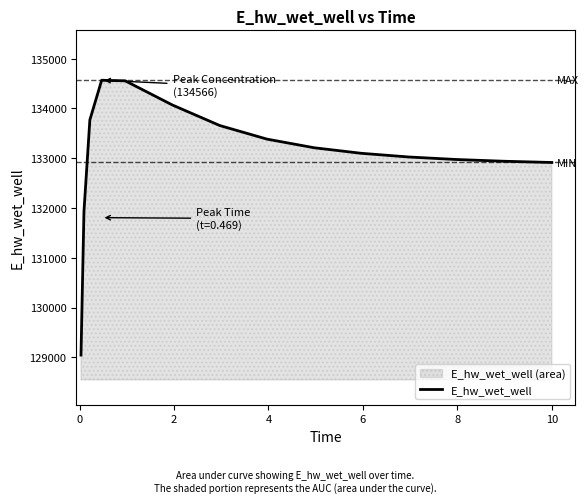

What is the minimum value shown in the chart?

129047.2